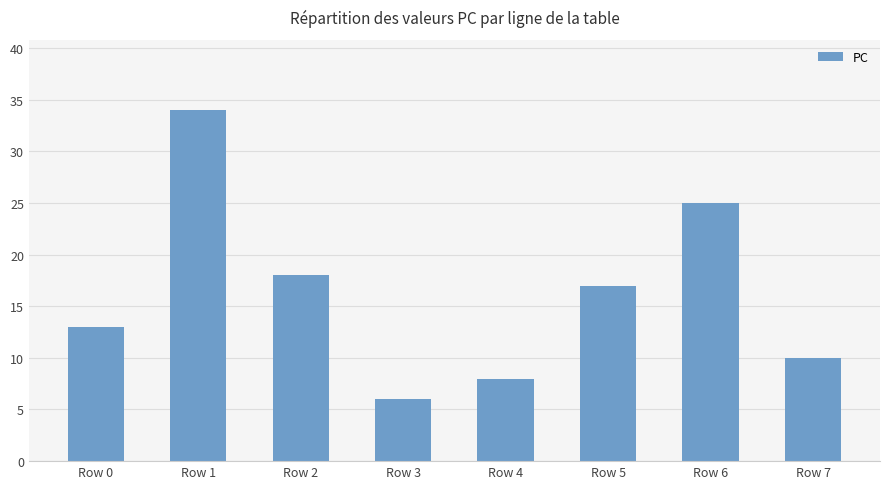

Rank the categories by value from highest to lowest.

Row 1, Row 6, Row 2, Row 5, Row 0, Row 7, Row 4, Row 3